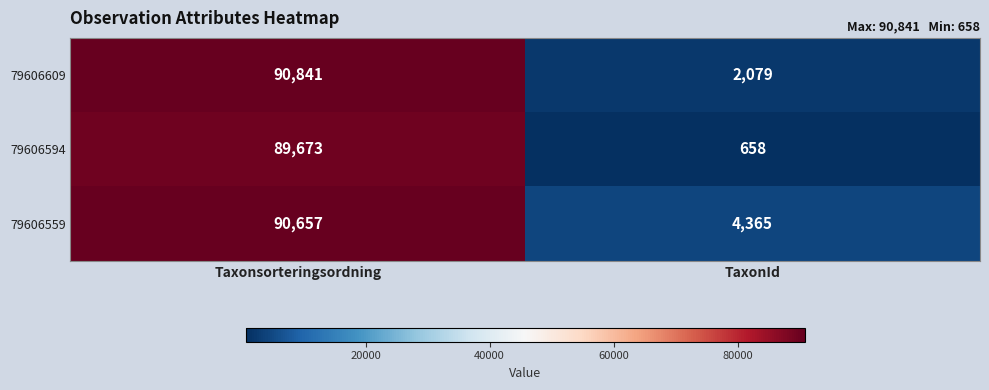

What is the difference between the 79606594 values at Taxonsorteringsordning and TaxonId?

89015